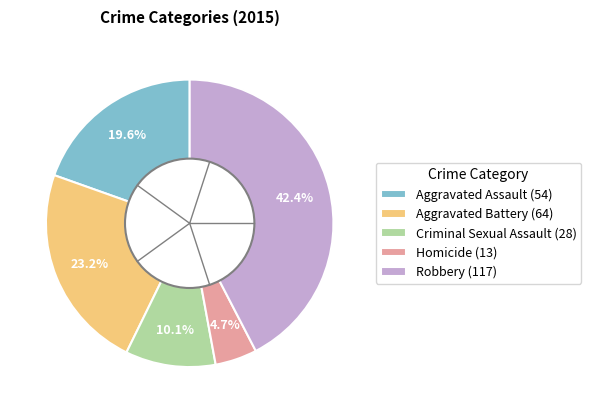

Is Homicide the majority of the pie?

No